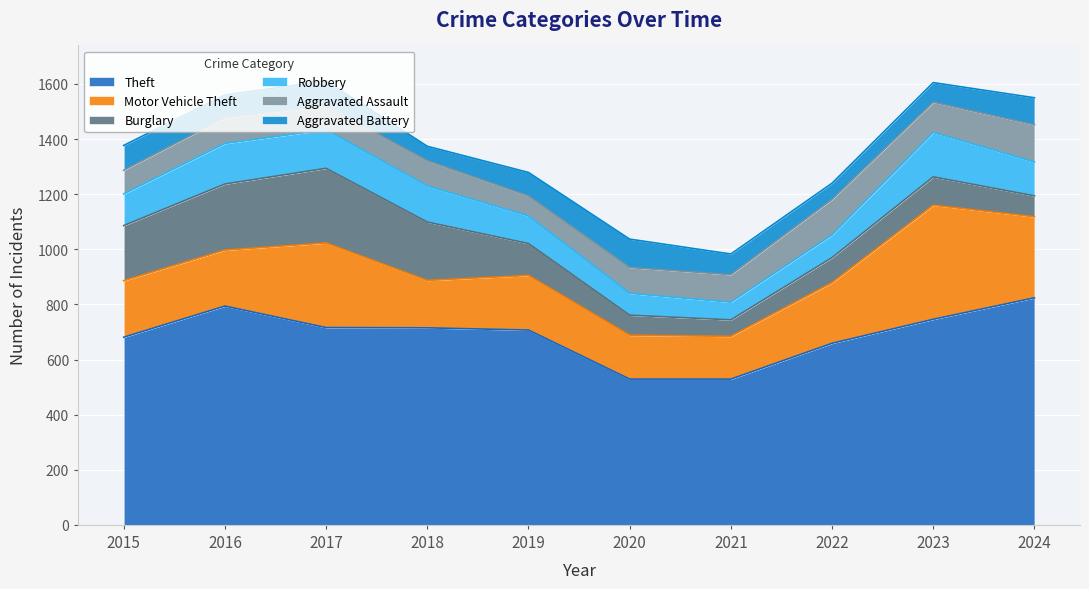

Does the chart display data point markers on the line(s)?

No